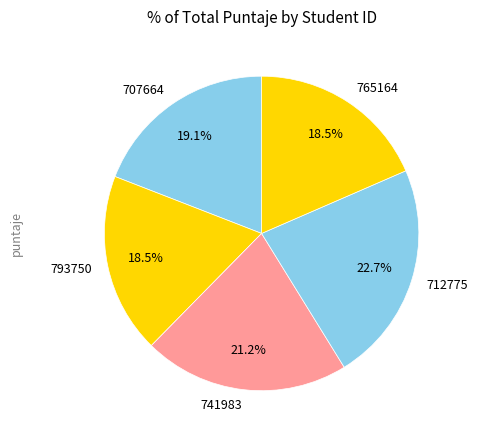

Combined, what portion of the pie is 712775 and 741983?

43.9%